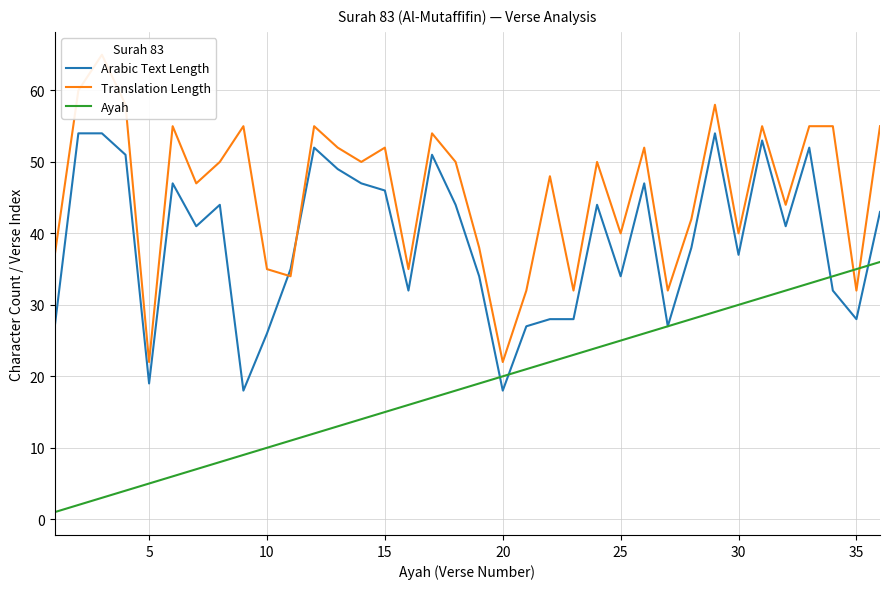

List the series in order of their overall mean, highest first.

Translation Length, Arabic Text Length, Ayah